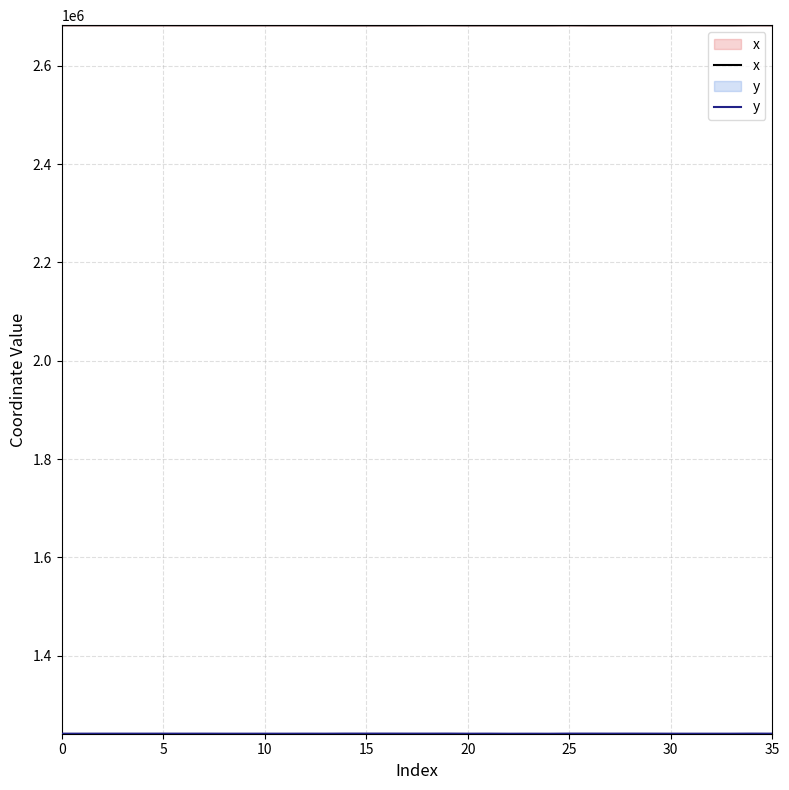

What is the minimum value for y?

1241313.9